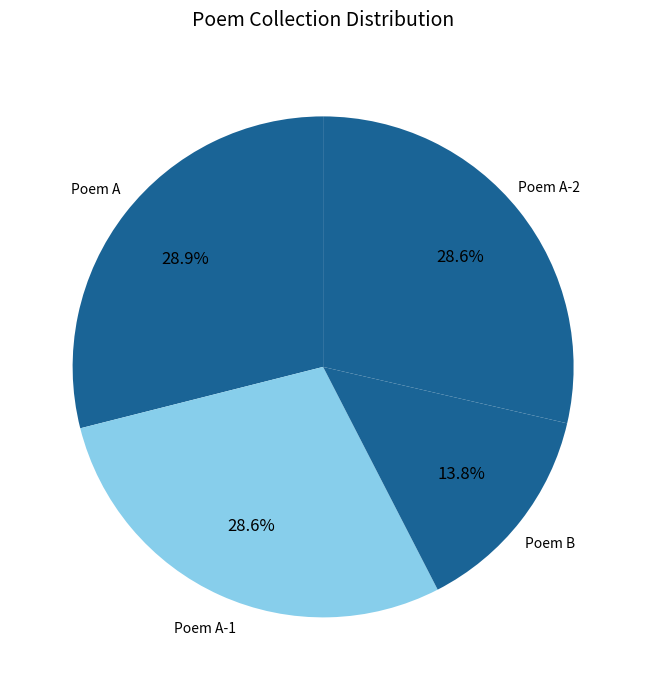

How many slices are in this pie chart?

4